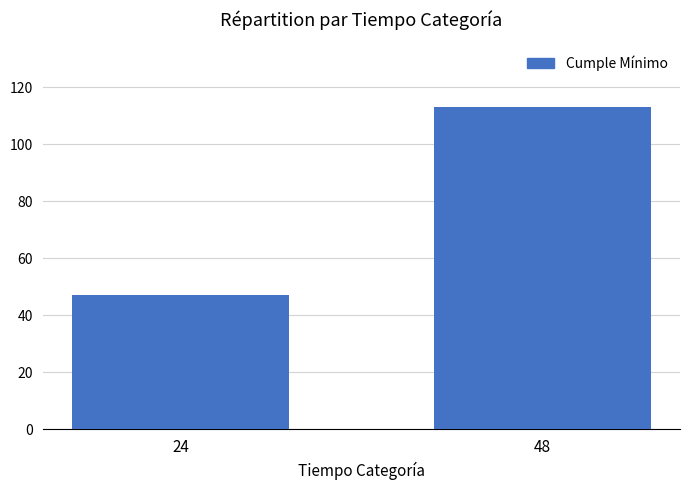

What is the sum of all values?

160